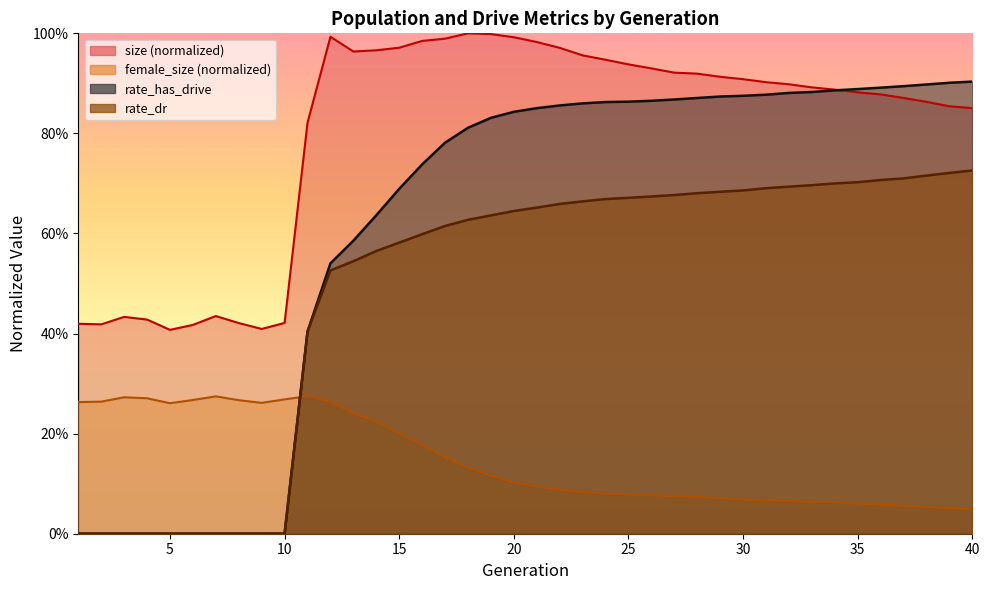

What is the sum of the rate_has_drive values at 22 and 34?

1.7